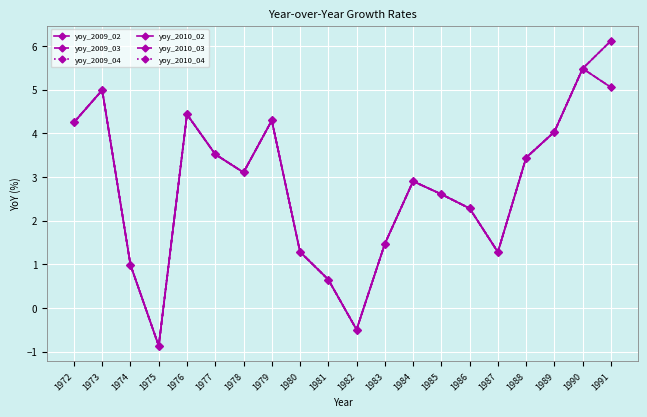

How many values in the yoy_2009_04 series exceed 3?

10